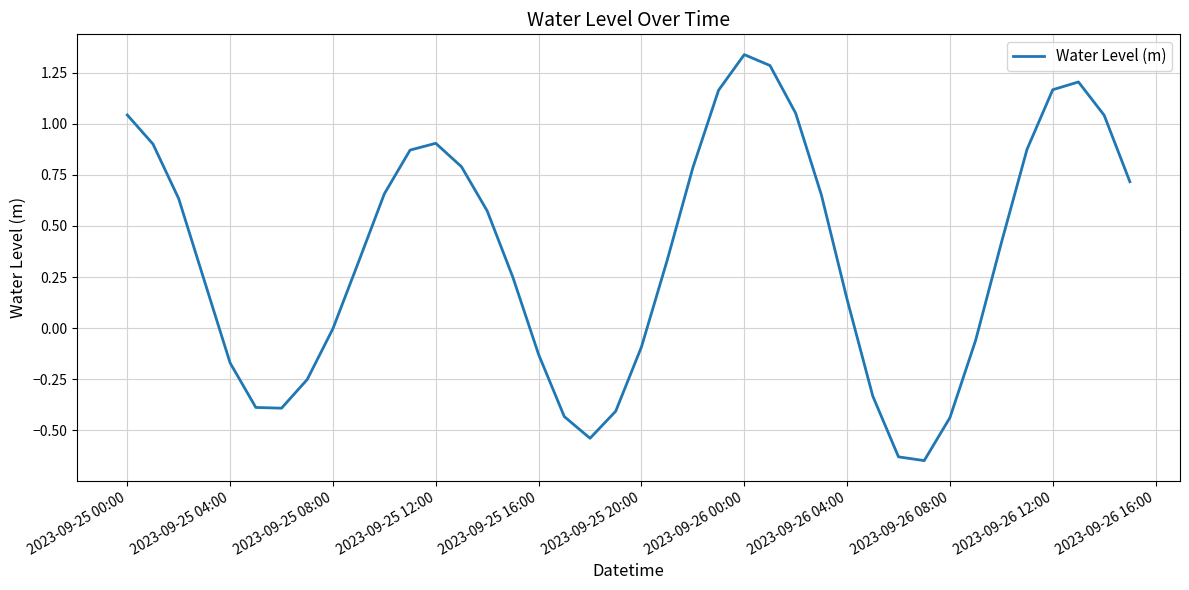

What is the sum of all values?

14.4